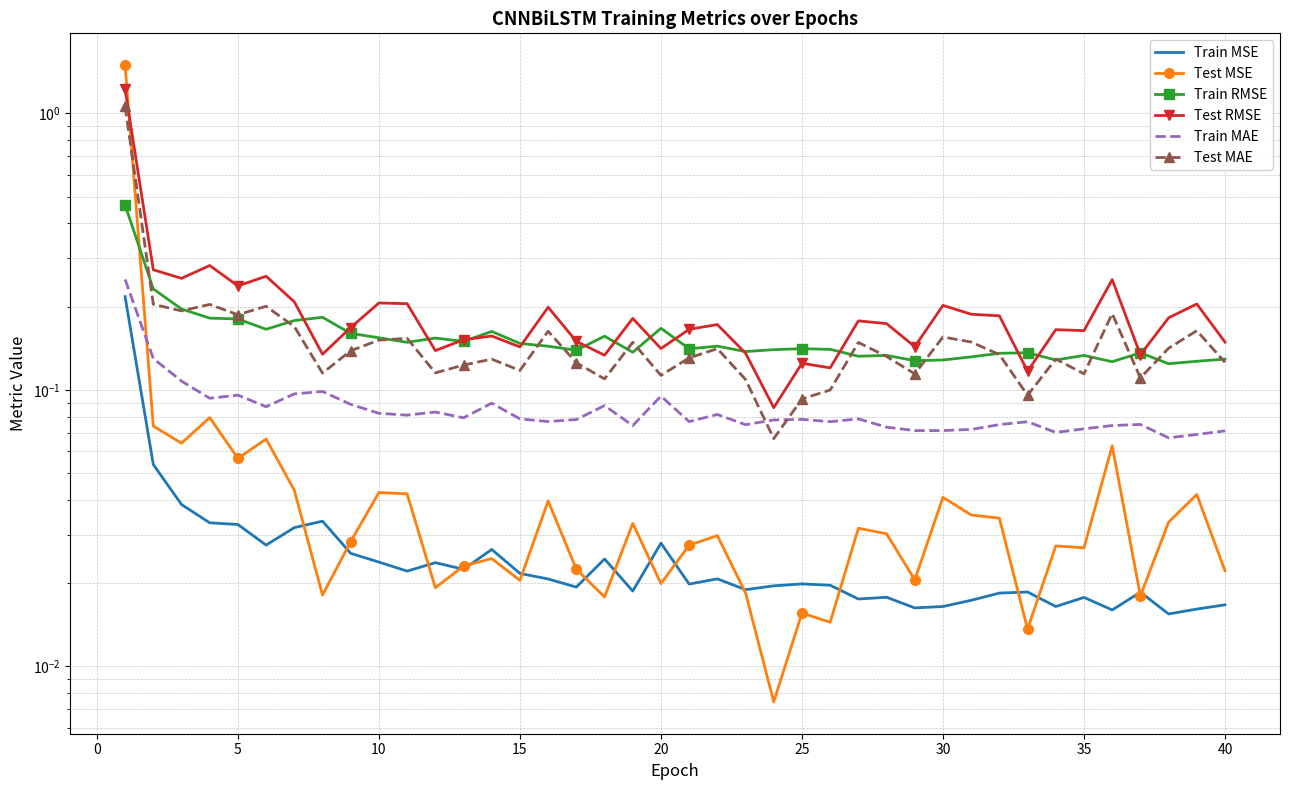

Which series has the widest spread of values?

Test MSE